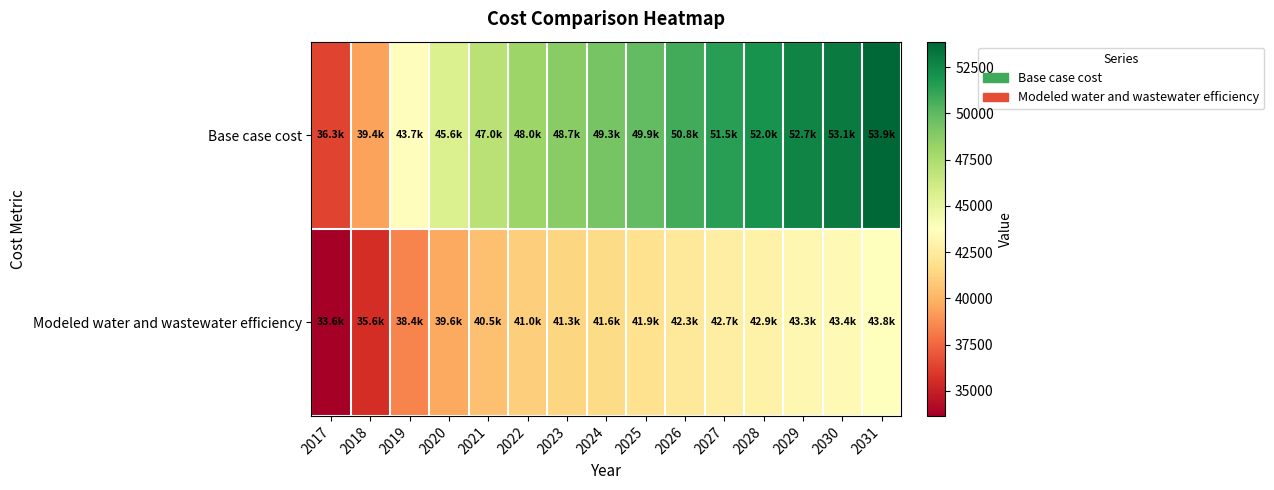

Reading left to right, extract all data points from this chart.

Base case cost: 2017=36340.4	2018=39382.5	2019=43652.9	2020=45611.2	2021=47048.1	2022=48043.6	2023=48715.4	2024=49265.4	2025=49921.2	2026=50788.3	2027=51460.7	2028=52028.1	2029=52690.1	2030=53066.5	2031=53884.0
Modeled water and wastewater efficiency: 2017=33643.3	2018=35604.9	2019=38434.5	2020=39641.6	2021=40485.9	2022=41023.5	2023=41336.9	2024=41568.3	2025=41877.7	2026=42339.4	2027=42667.8	2028=42925.6	2029=43252.2	2030=43381.4	2031=43824.4